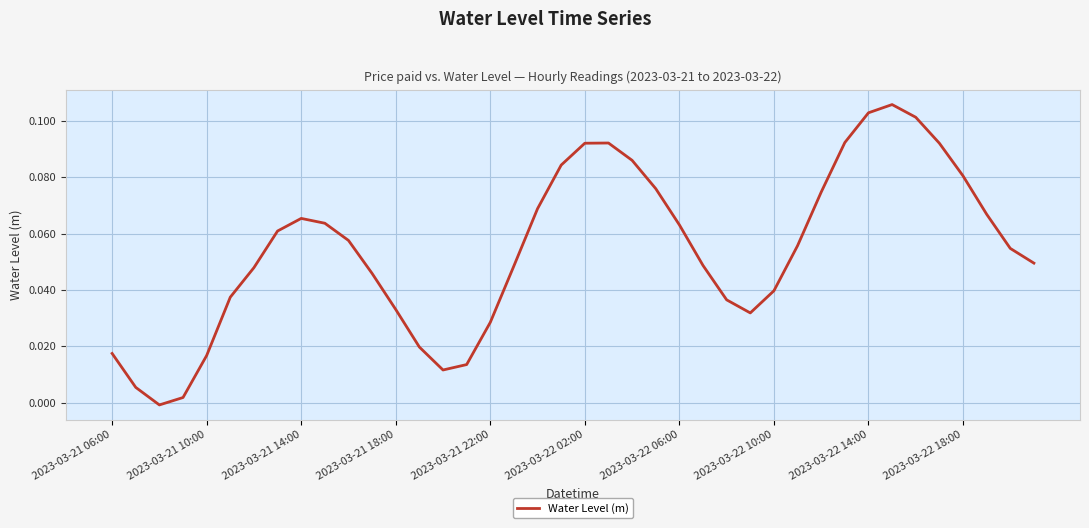

How many interior local peaks (higher than both neighbors) does the data have?

3